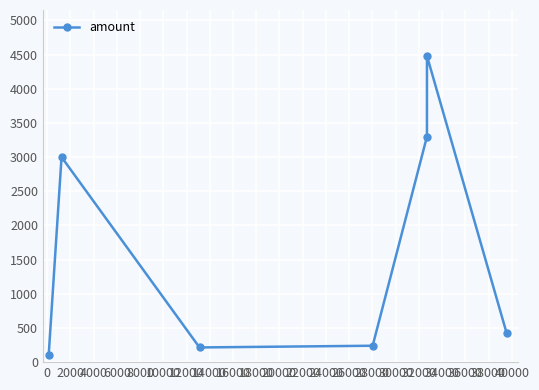

What is the difference between the second highest and second lowest values?

3085